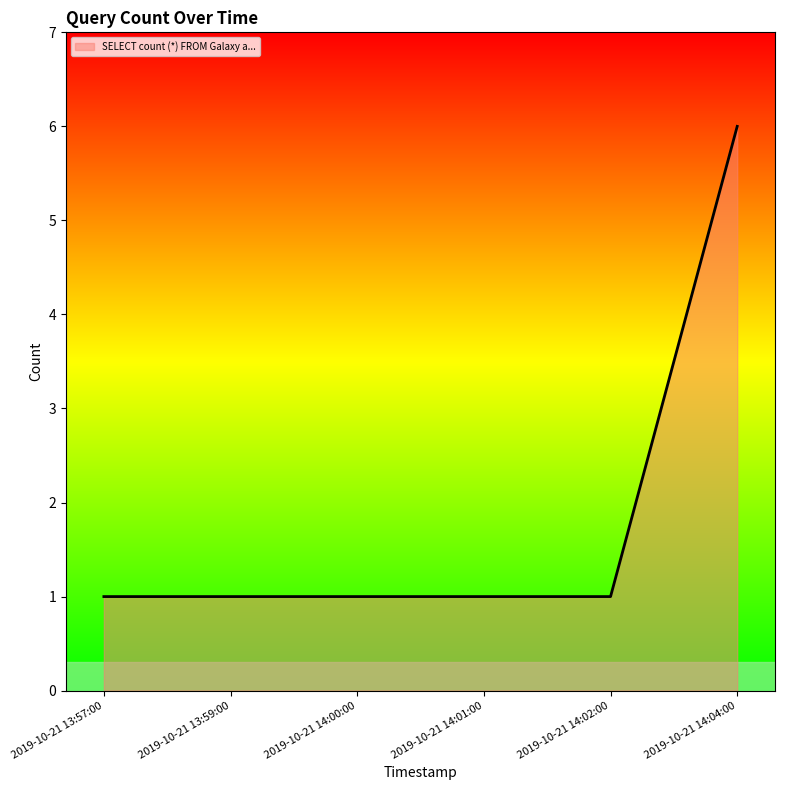

Reading left to right, what are all the values shown in this chart?

2019-10-21 13:57:00=1	2019-10-21 13:59:00=1	2019-10-21 14:00:00=1	2019-10-21 14:01:00=1	2019-10-21 14:02:00=1	2019-10-21 14:04:00=6